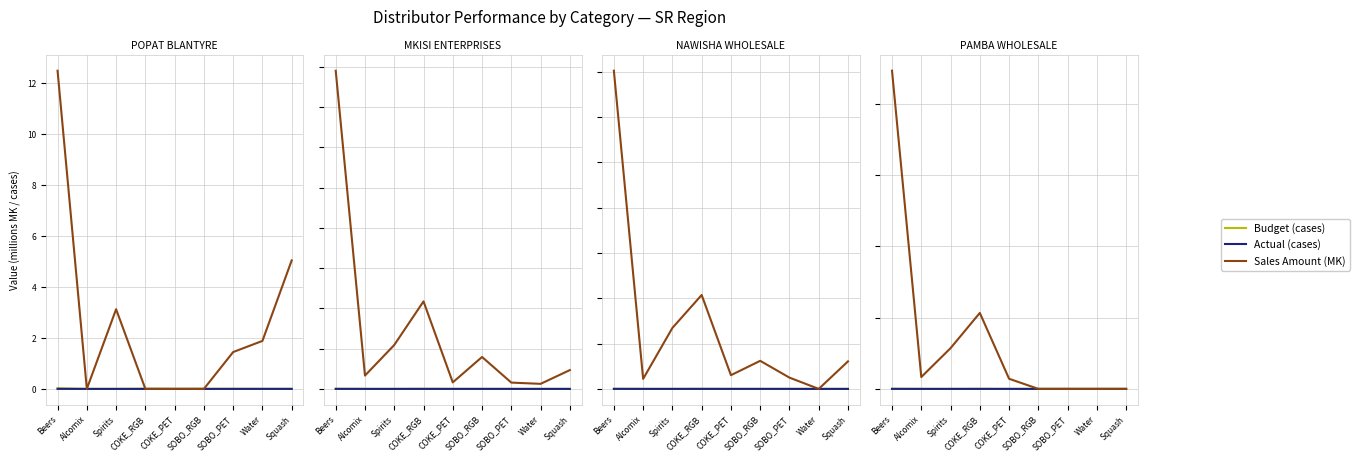

Does the chart display data point markers on the line(s)?

No